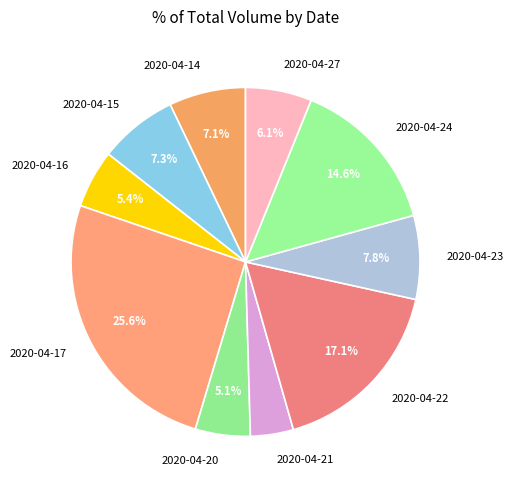

To the nearest percent, what is the difference between the largest and smallest slice percentages?

22%